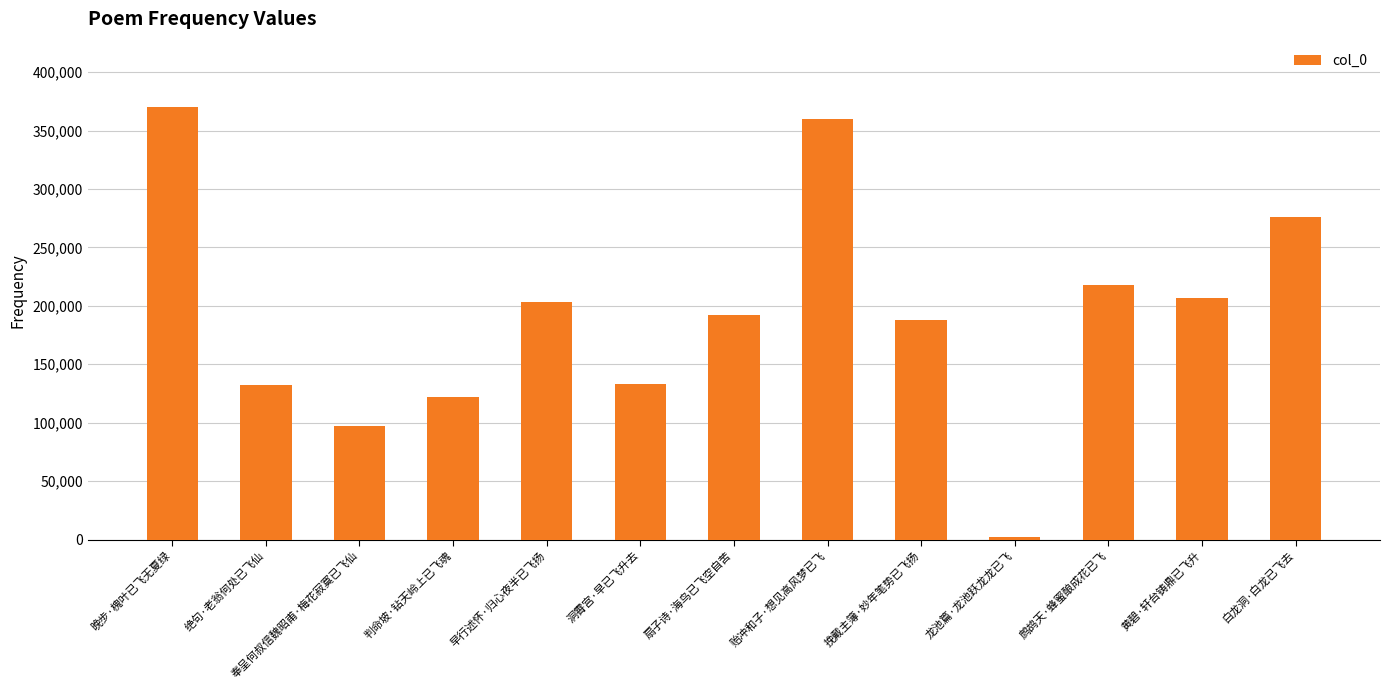

What is the change in value from 早行述怀·归心夜半已飞扬 to 白龙洞·白龙已飞去?

+72590